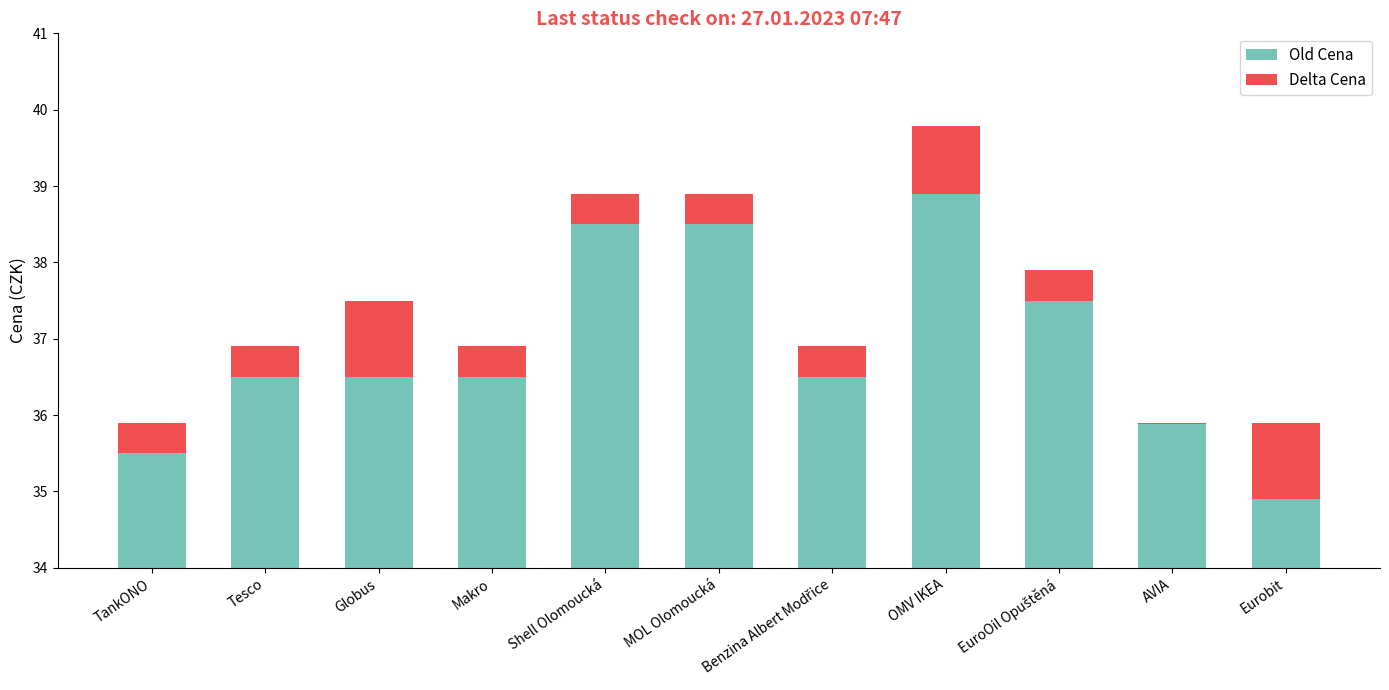

What is the approximate value of Delta Cena at MOL Olomoucká?

0.4